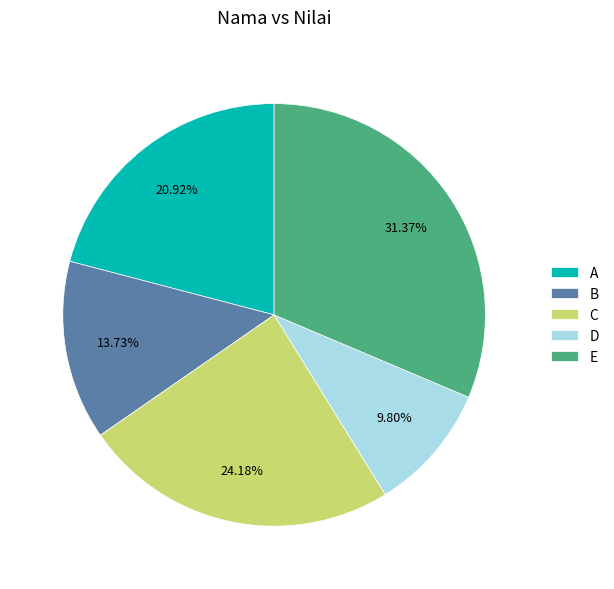

Does A represent more than half of the total?

No